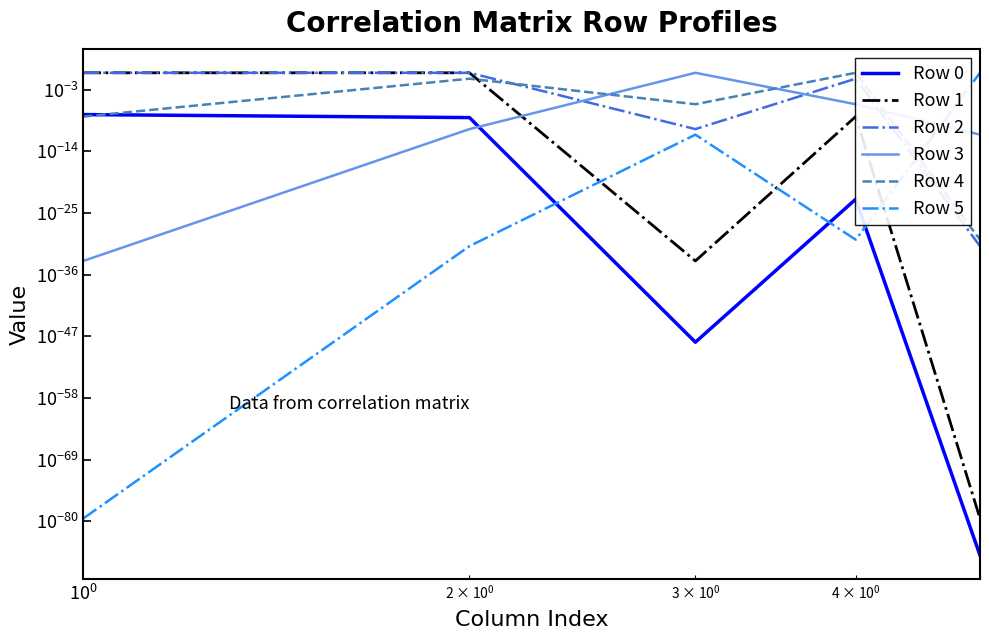

Which series has the largest range (max minus min)?

Row 1